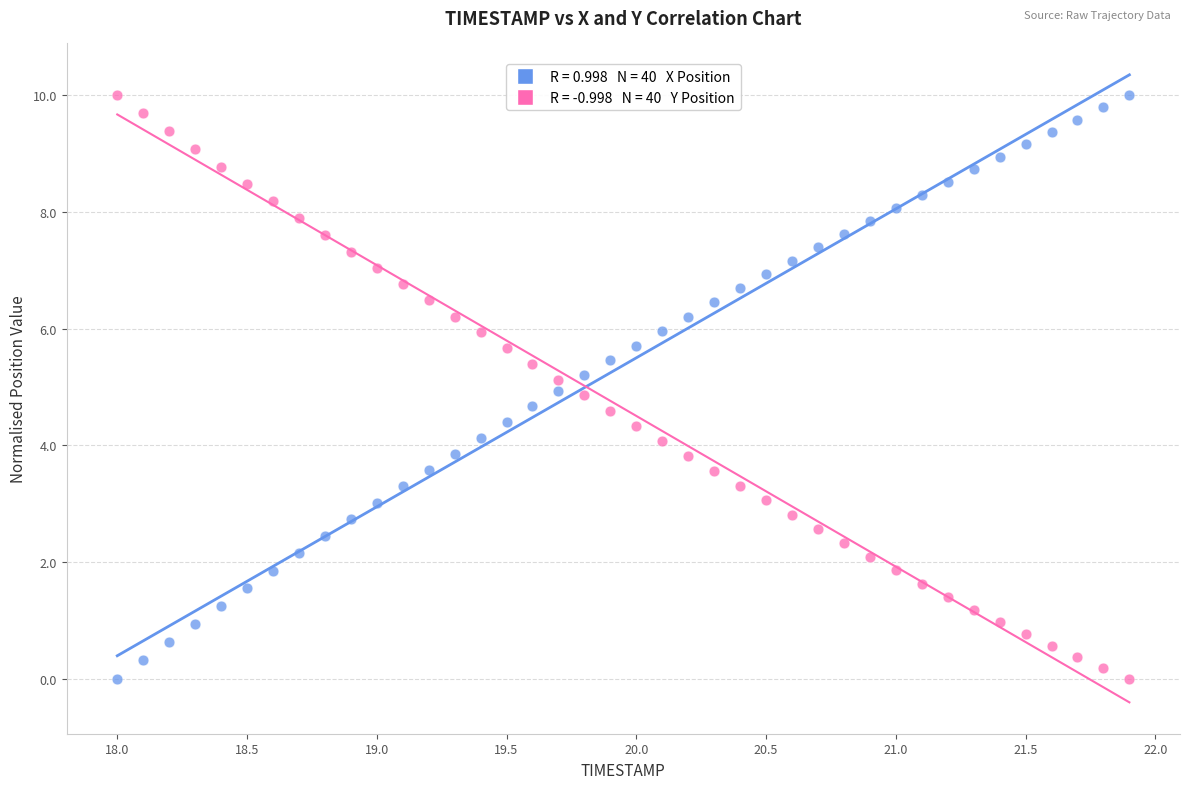

Across all data points, what is the range of Y values (max minus min)?

10.0